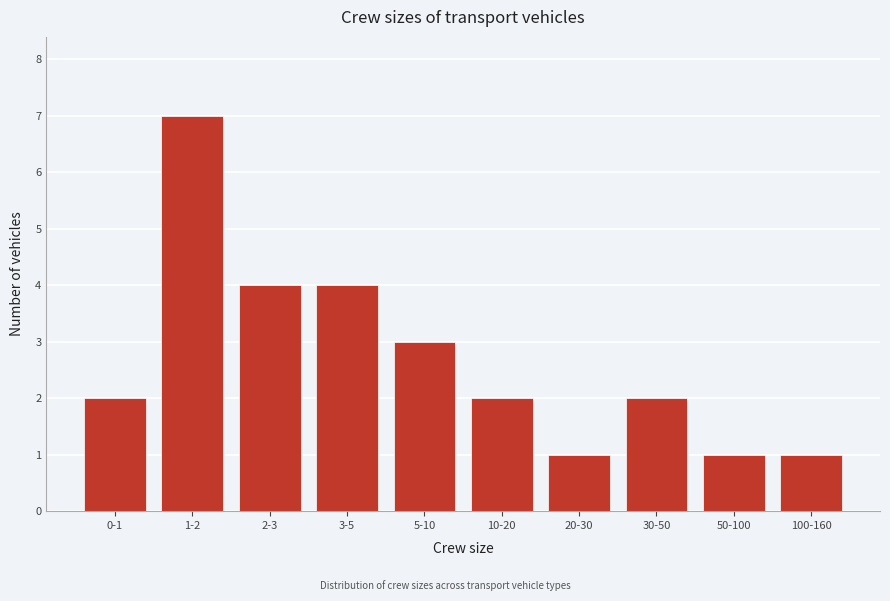

Reading left to right, transcribe all the data shown in this chart.

0-1=2	1-2=7	2-3=4	3-5=4	5-10=3	10-20=2	20-30=1	30-50=2	50-100=1	100-160=1